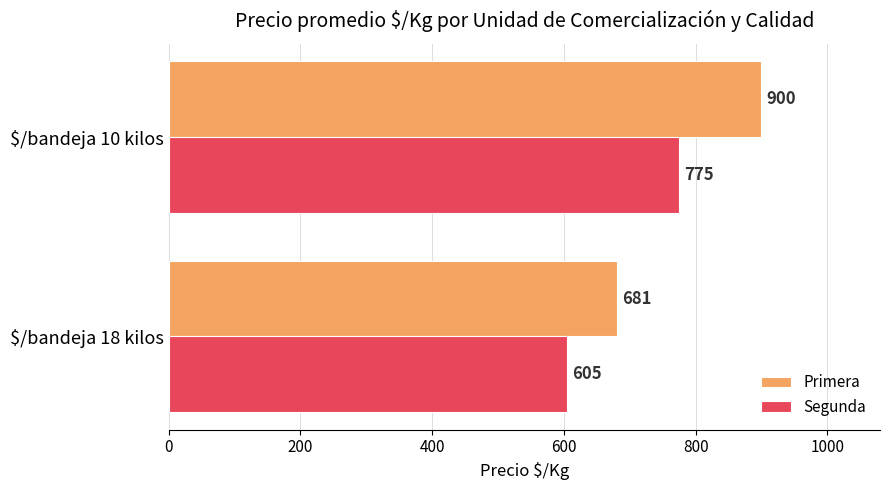

Which series has the largest total across all categories?

Primera